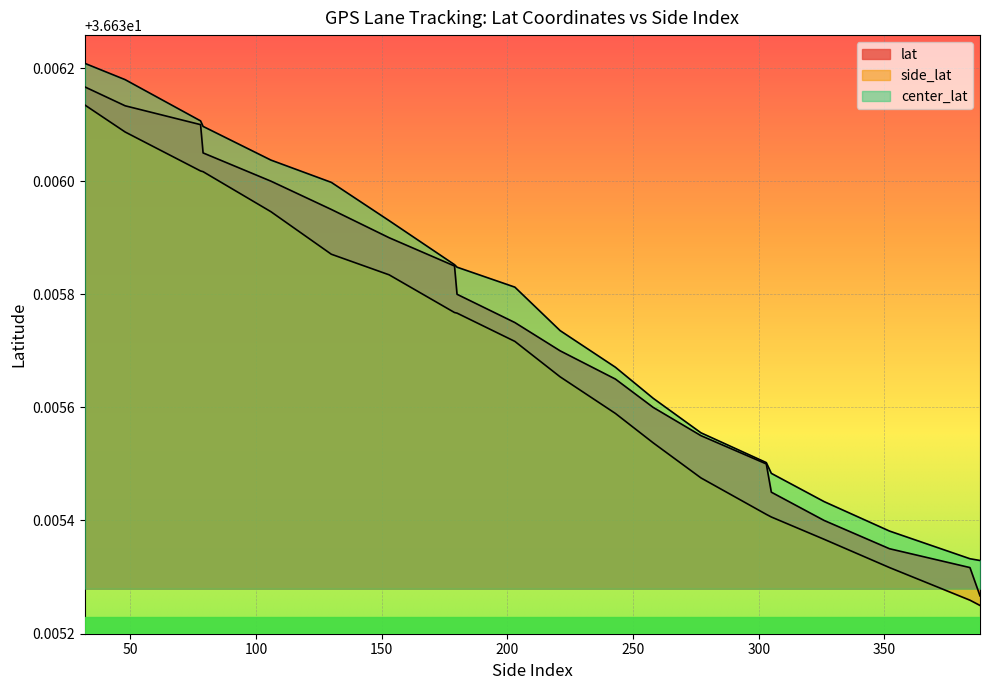

Rank the categories by lat value from lowest to highest.

388, 384, 352, 326, 305, 303, 277, 258, 243, 221, 203, 180, 179, 153, 130, 106, 79, 78, 48, 32